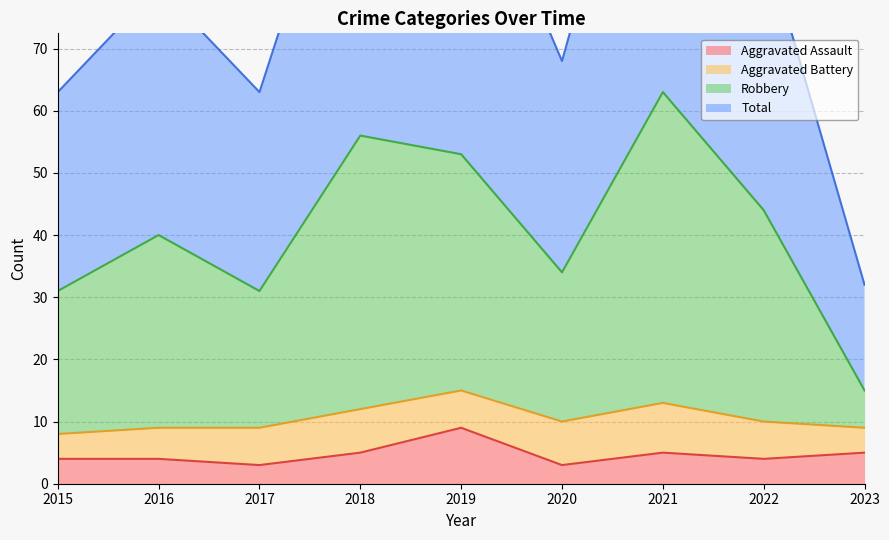

What is the difference between the second highest and minimum values in the Total series?

81